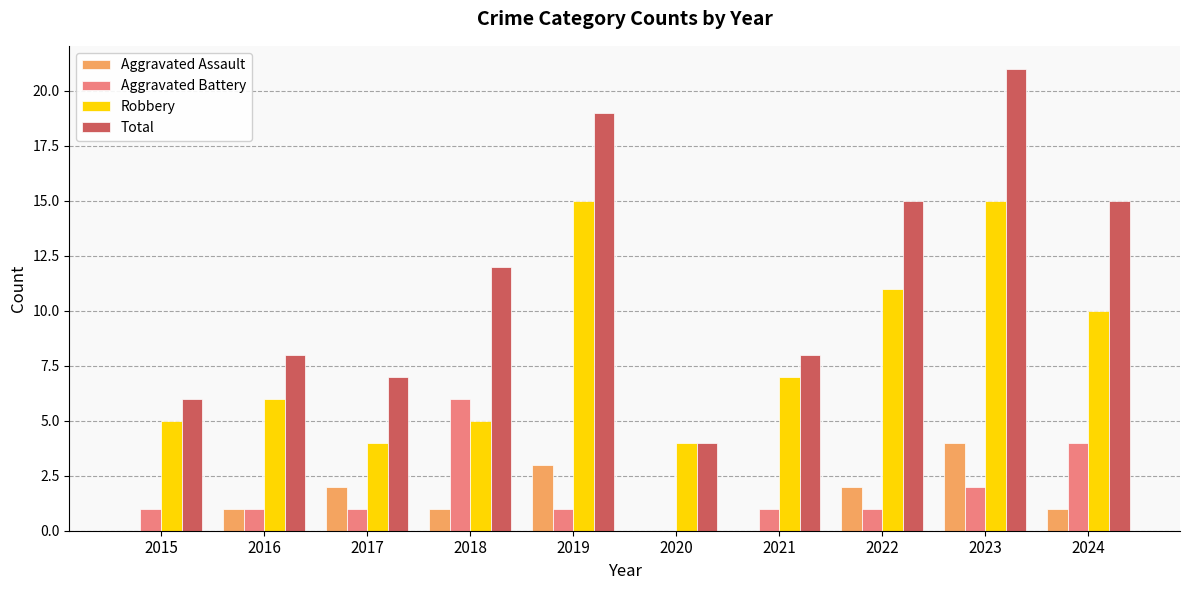

What is the sum of all Total values?

115